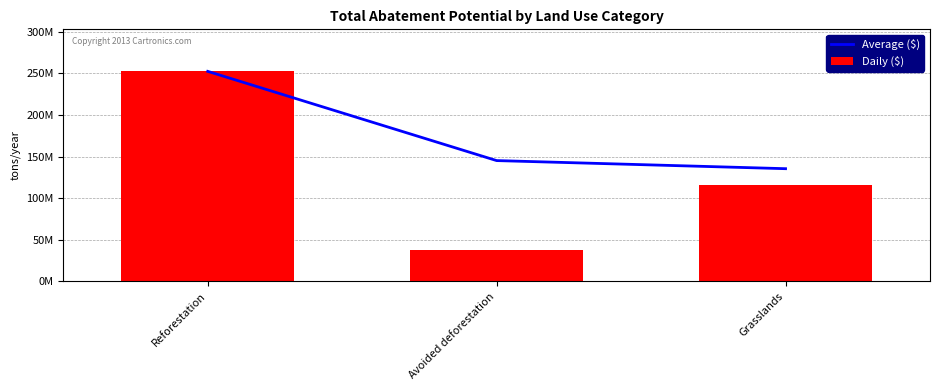

True or false: Average ($) has a value of 145222307.8 at Avoided deforestation.

True